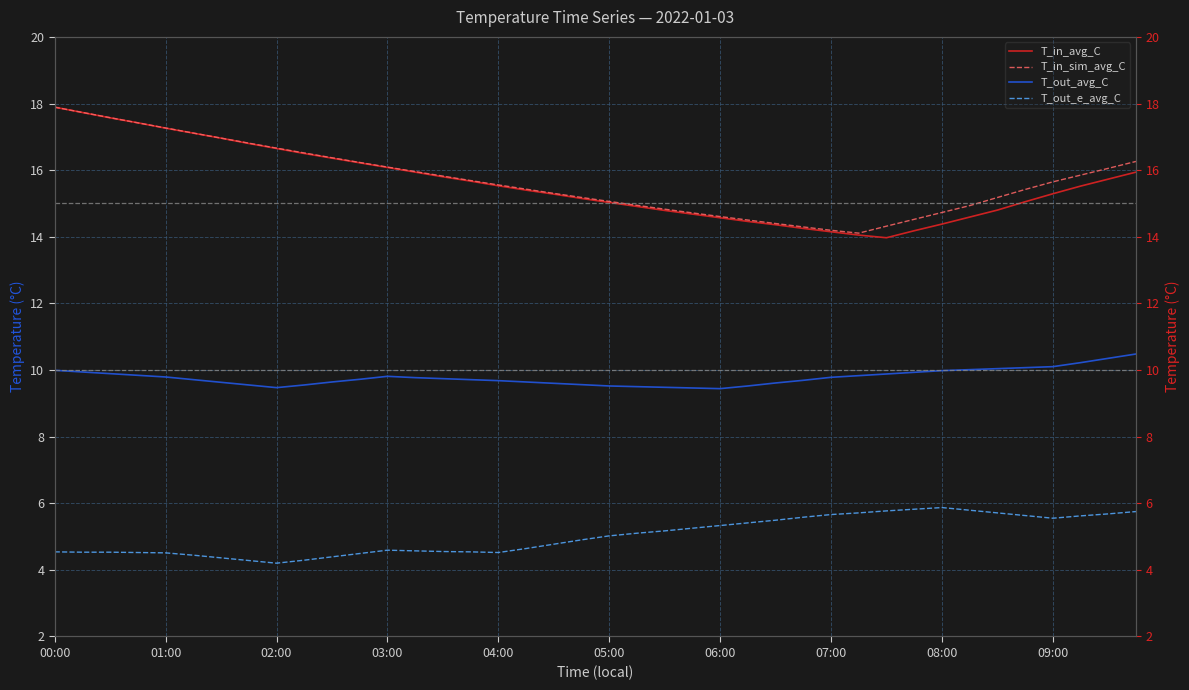

Where does the T_in_avg_C series first go above 15?

00:00